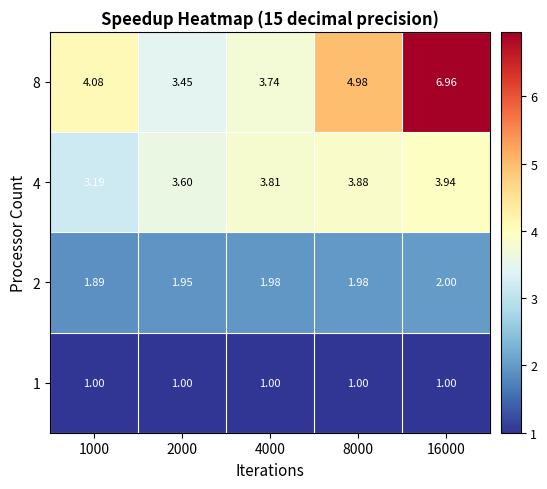

Is the value of 1 at 2000 greater than the value of 2 at 4000?

No